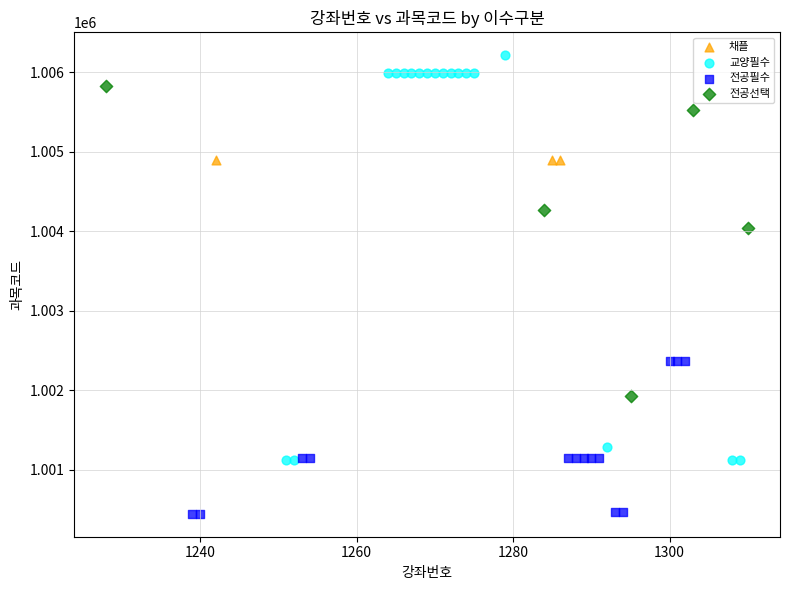

Which series reaches the minimum Y coordinate?

전공필수